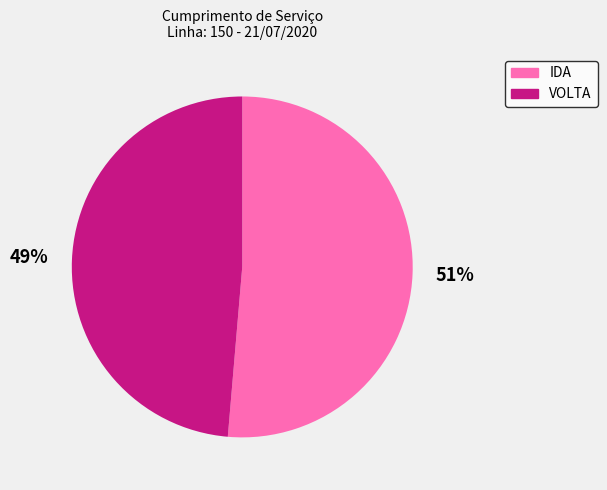

Combined, do IDA and VOLTA account for over 50%?

Yes